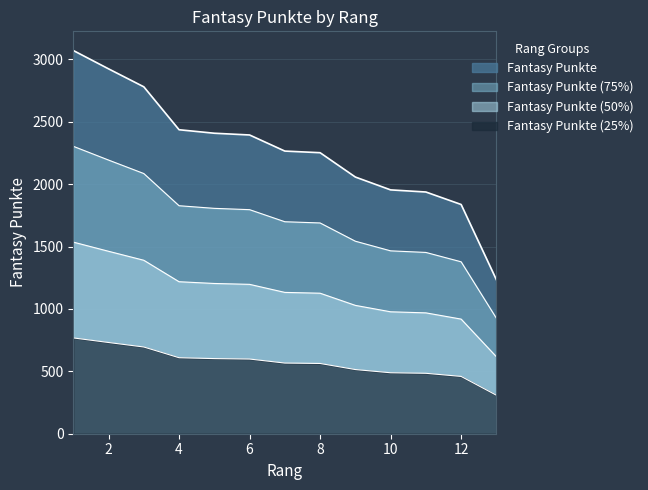

At which label is the value closest to 2152?

9